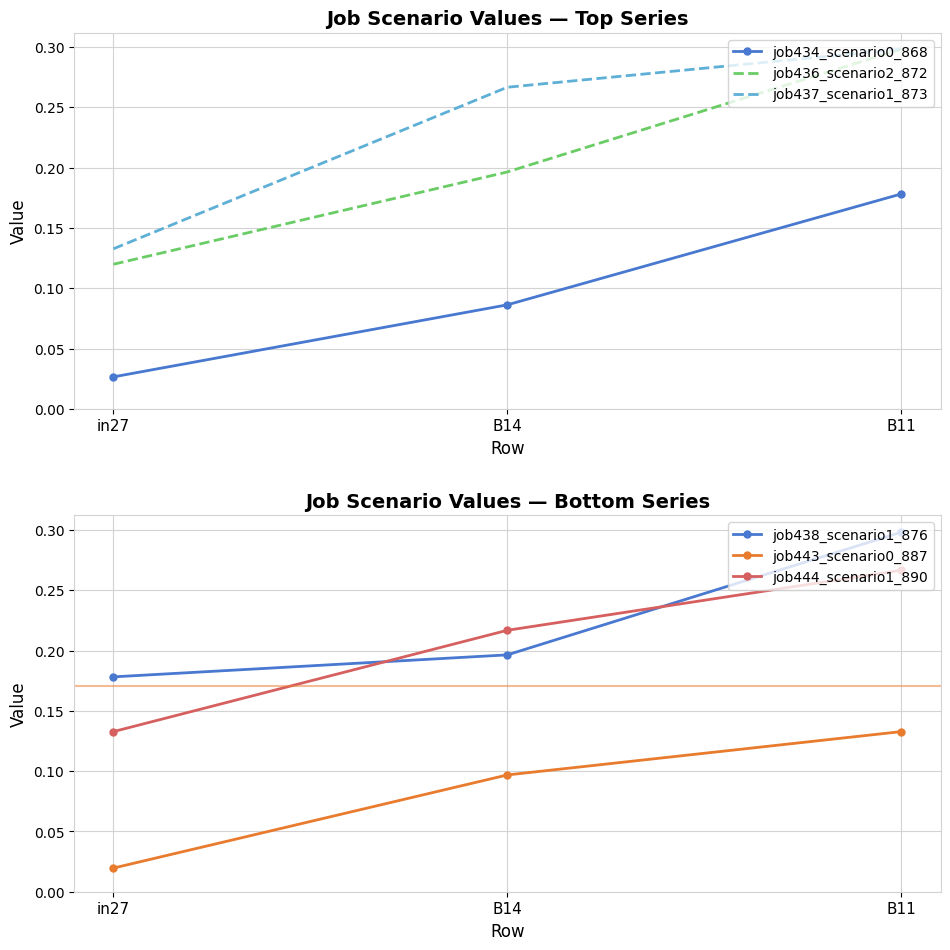

List the labels in order of job436_scenario2_872 value, largest first.

B11, B14, in27